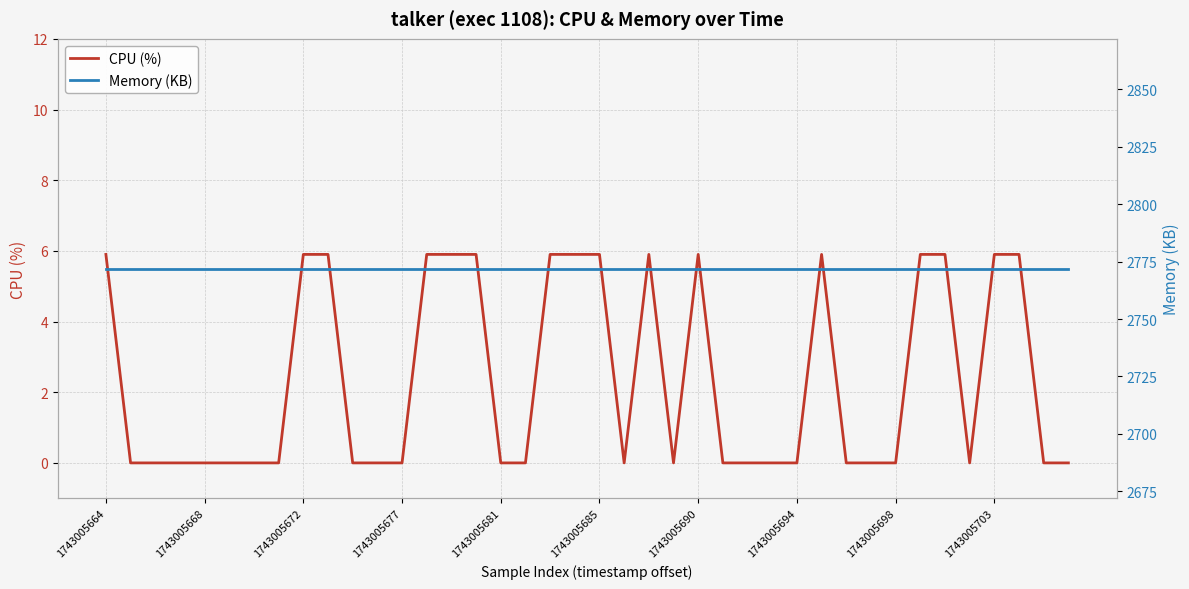

What is the maximum value for CPU (%)?

5.9